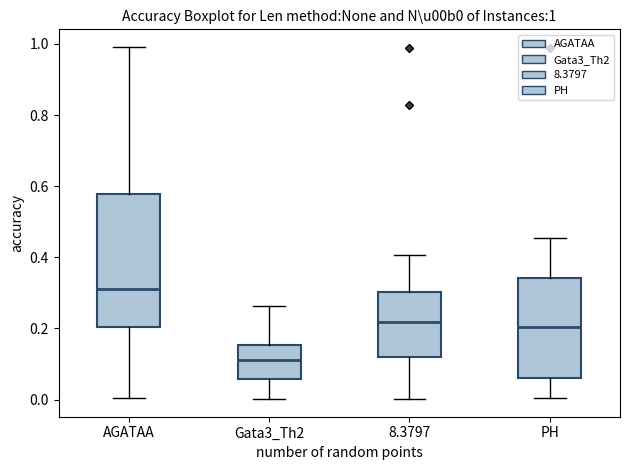

Which box has the lowest median line?

Gata3_Th2